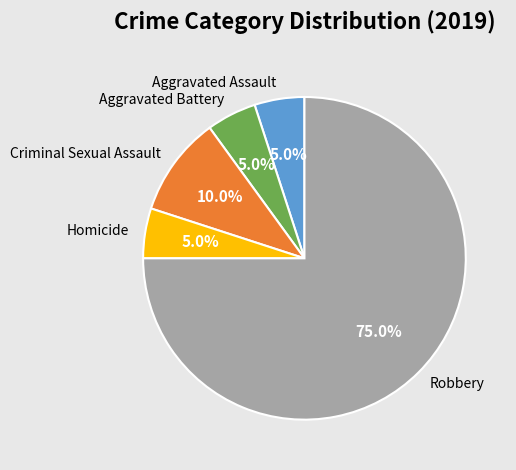

Approximately how many times larger is the value at Robbery compared to Criminal Sexual Assault?

7.5